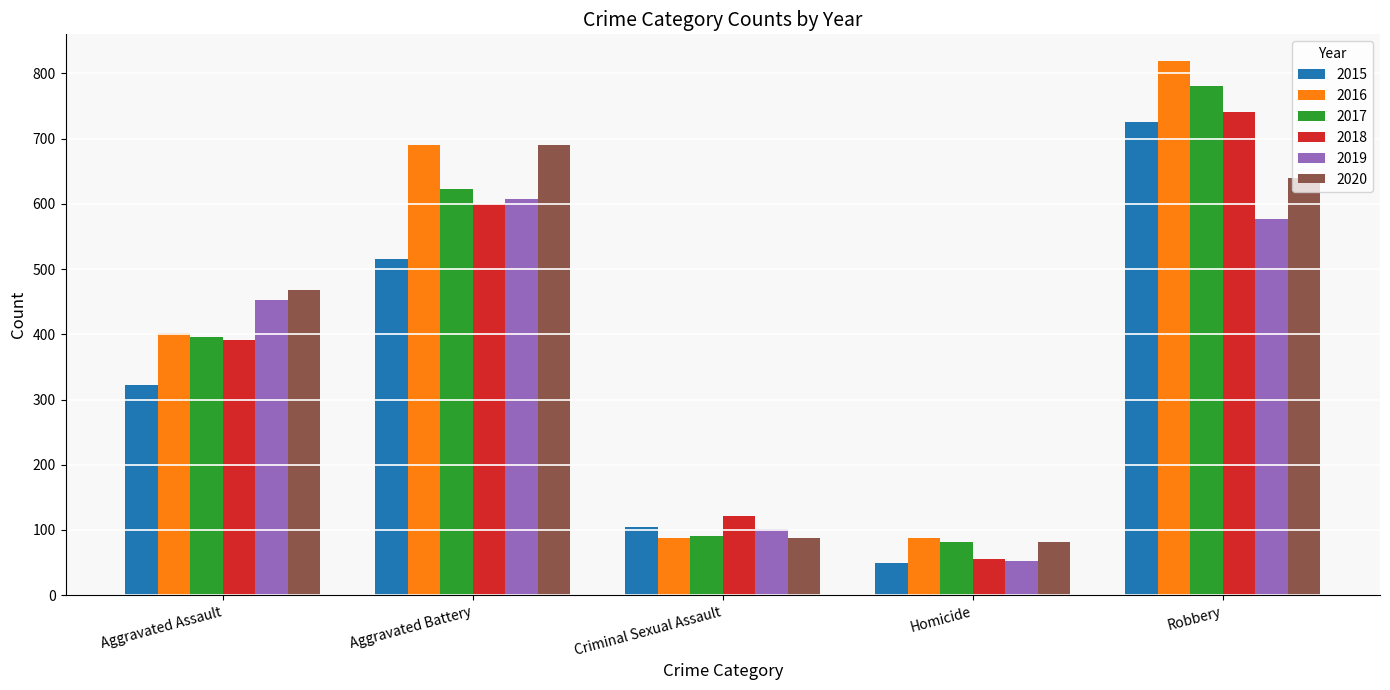

List the series in order of their peak value, highest first.

2016, 2017, 2018, 2015, 2020, 2019